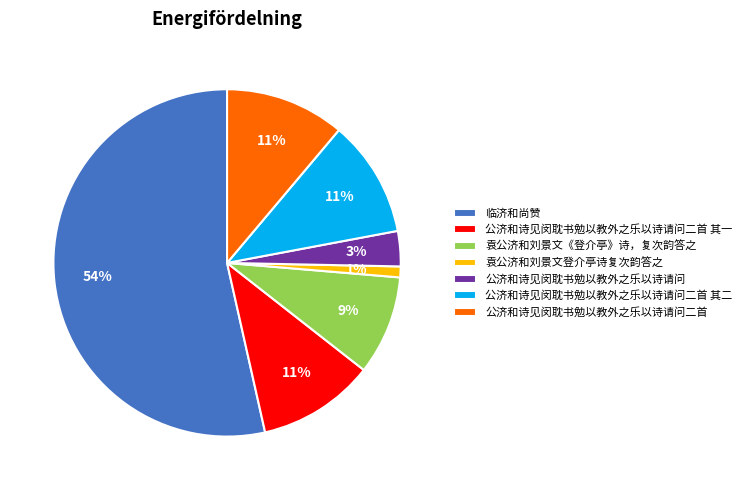

Which has a higher value, 公济和诗见闵耽书勉以教外之乐以诗请问二首 or 临济和尚赞?

临济和尚赞